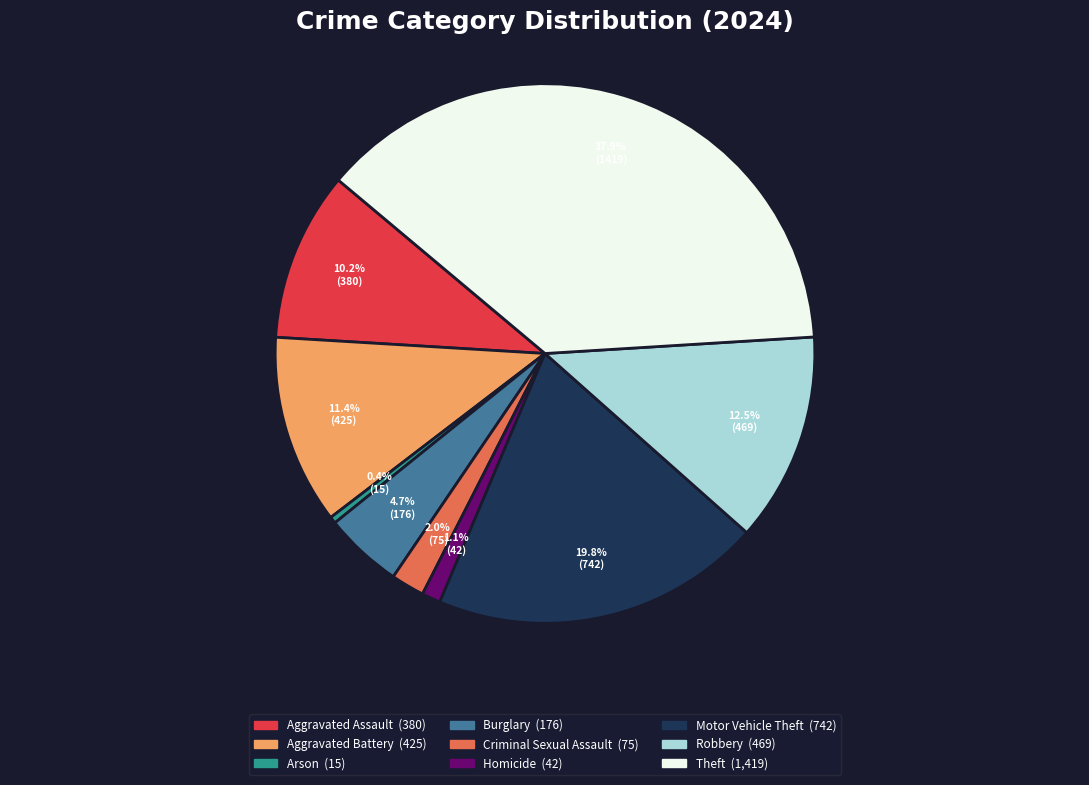

Do Burglary and Theft together represent more than half of the pie?

No